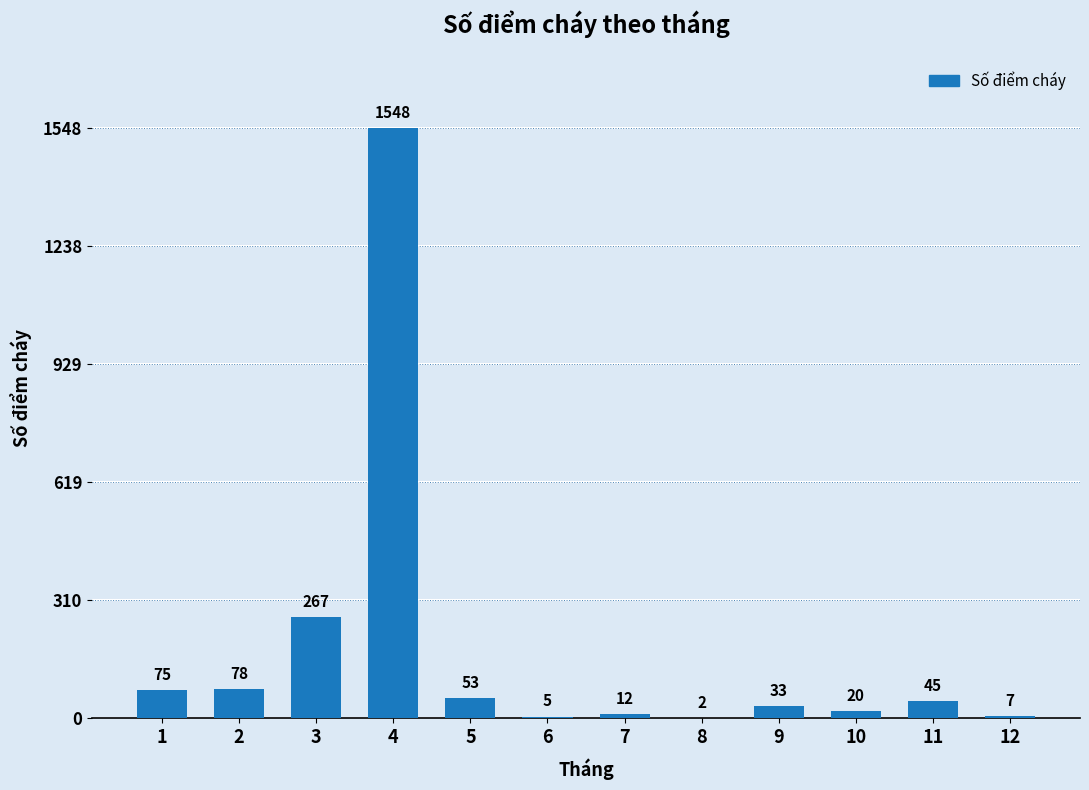

What is the greatest value displayed?

1548